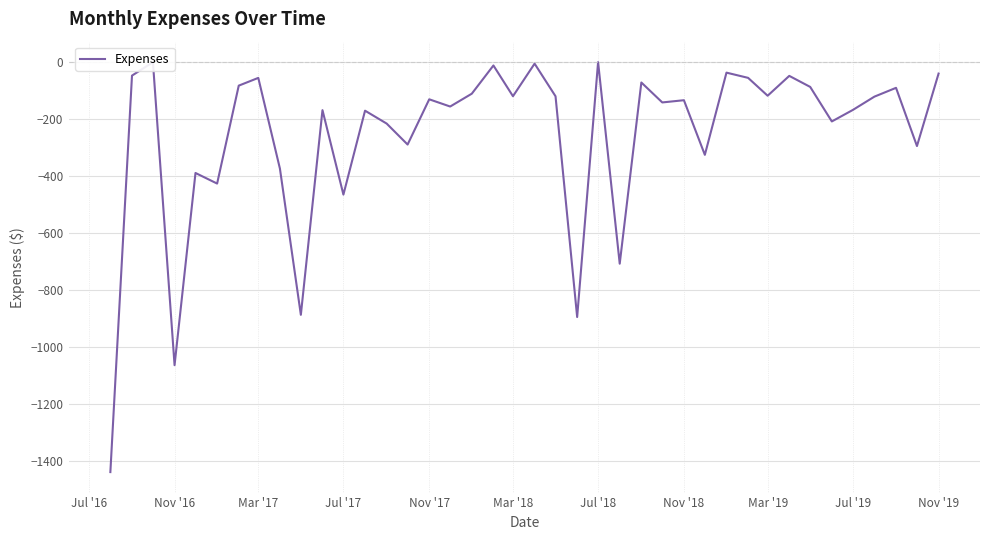

How many lines are shown in the chart?

1